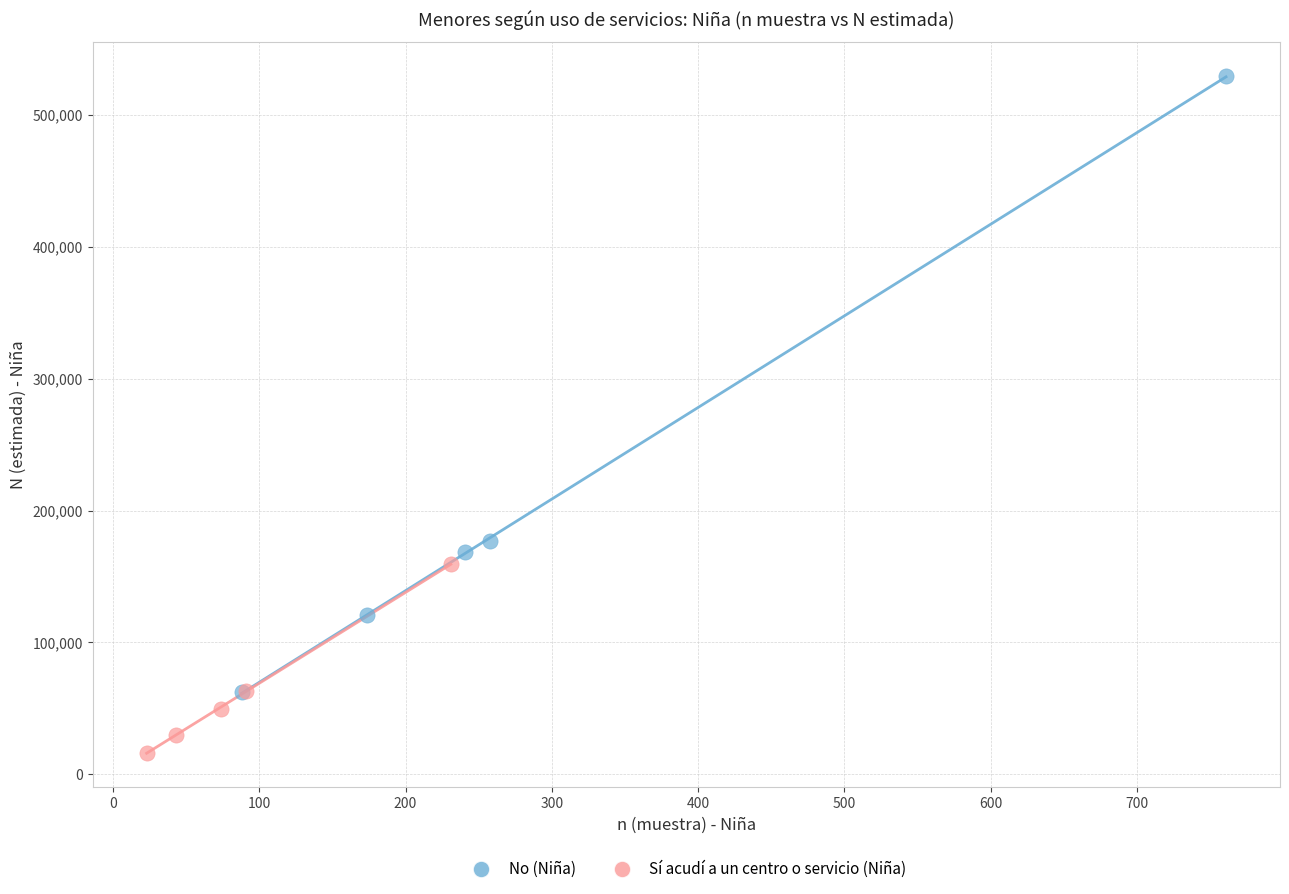

What are all the series names shown in the legend?

No (Niña), Sí acudí a un centro o servicio (Niña)